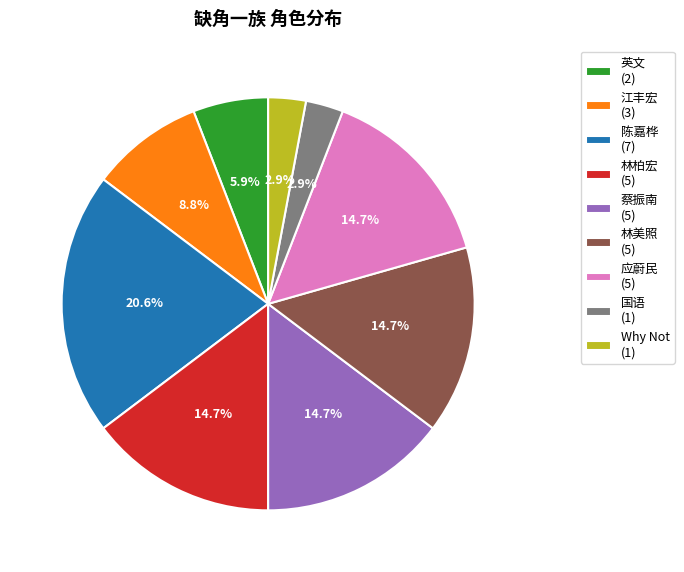

What is the ratio of the value at 陈嘉桦 to the value at 应蔚民?

1.4